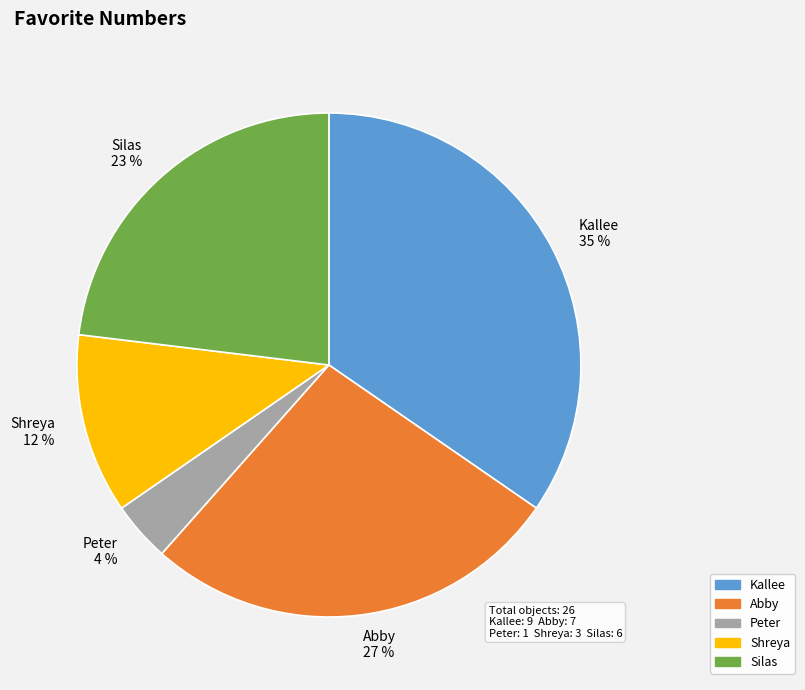

To the nearest percent, what is the average slice percentage?

20%